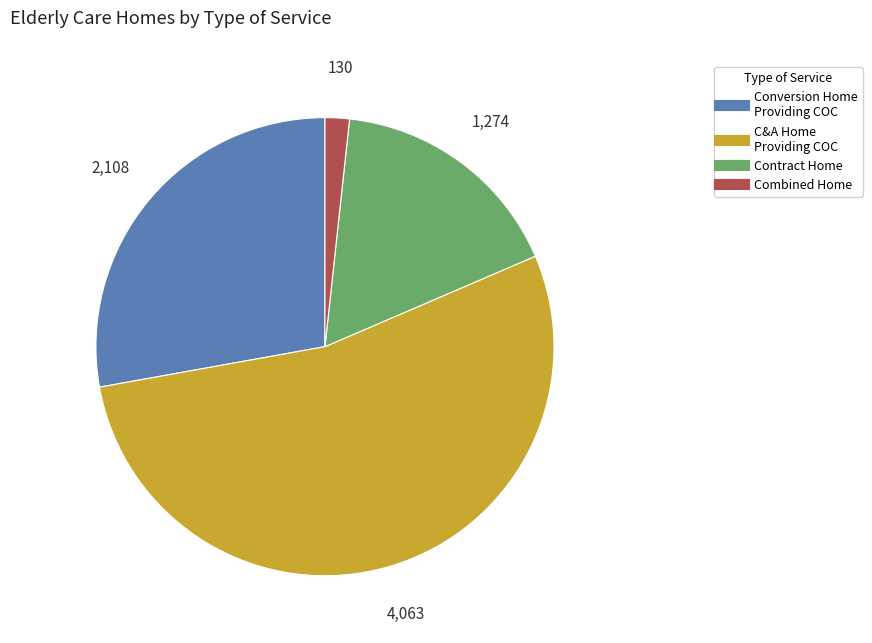

Does any single category account for the majority?

Yes